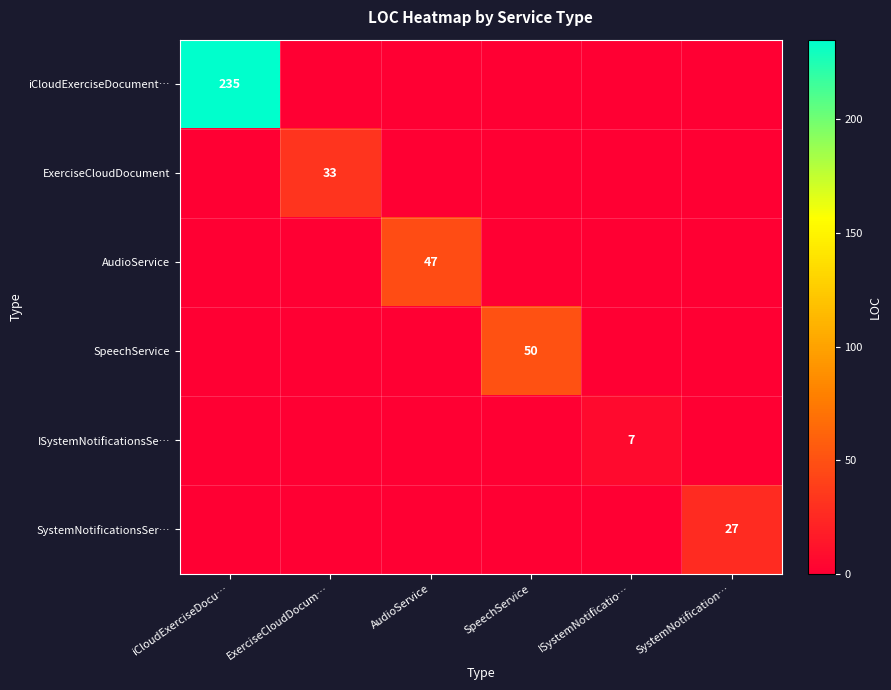

Is it true that ISystemNotificationsSe… equals 3 at ExerciseCloudDocum…?

False